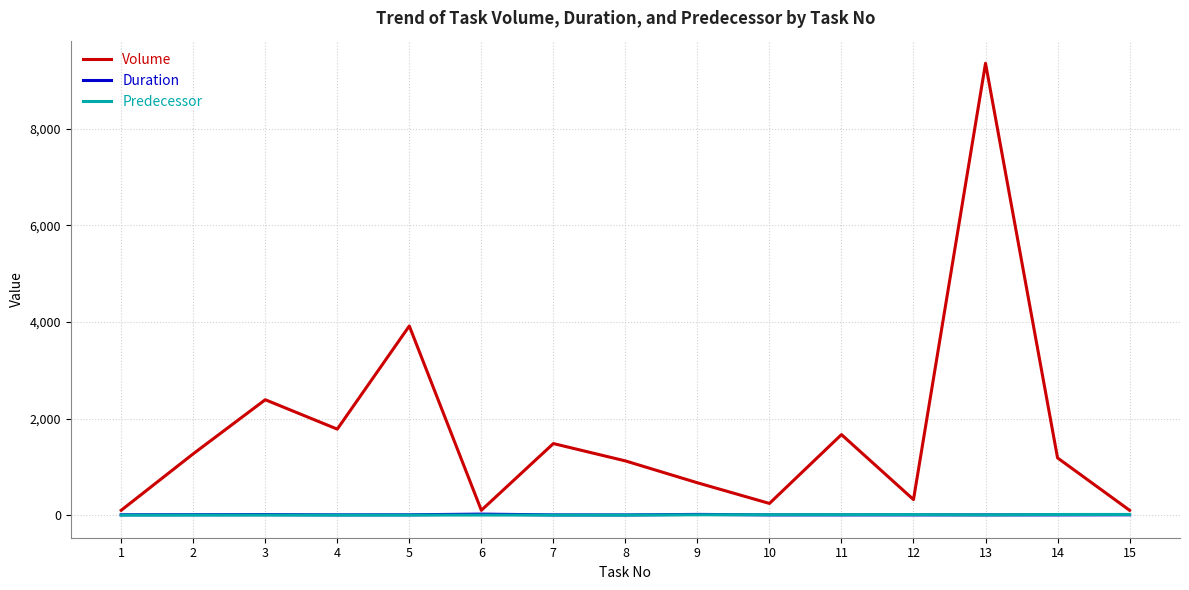

The value of Volume at 13 is 9358. True or false?

True